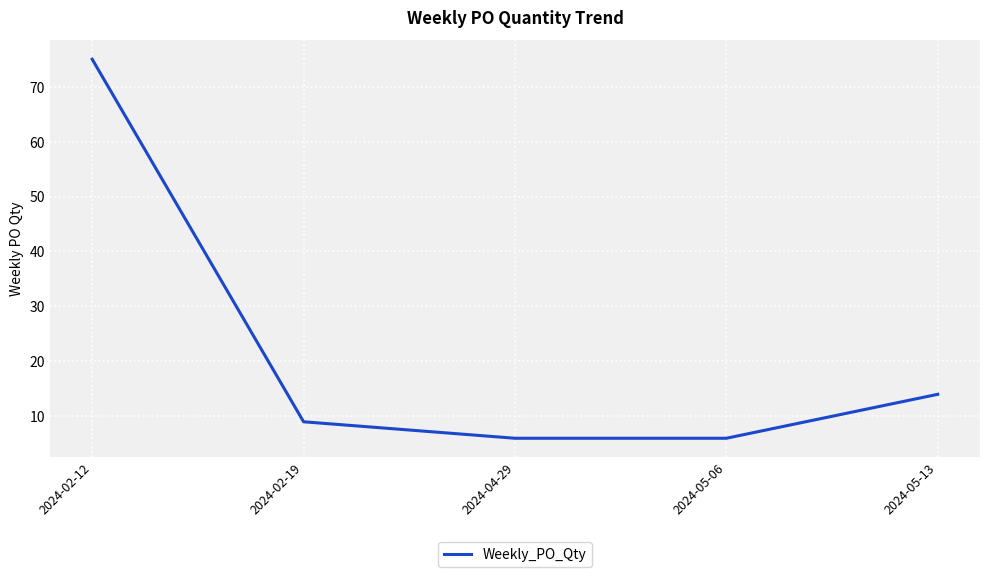

What is the minimum value shown in the chart?

6